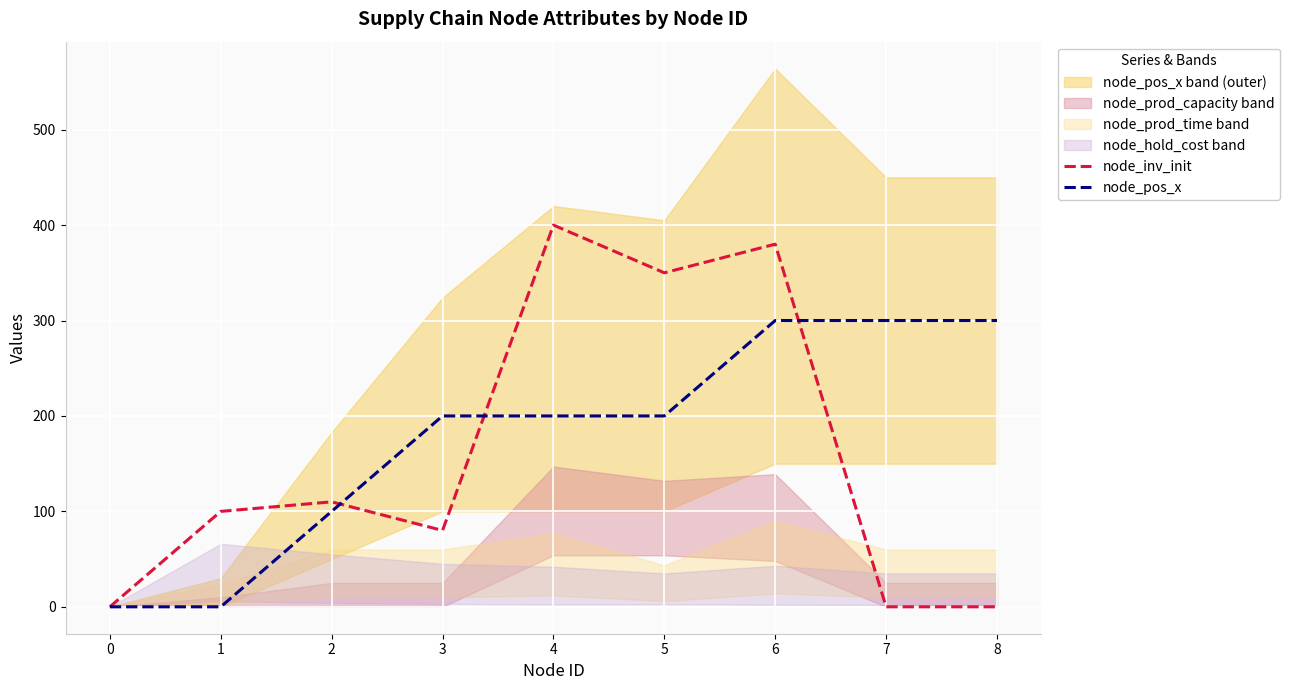

Where is the first local minimum for node_inv_init?

3